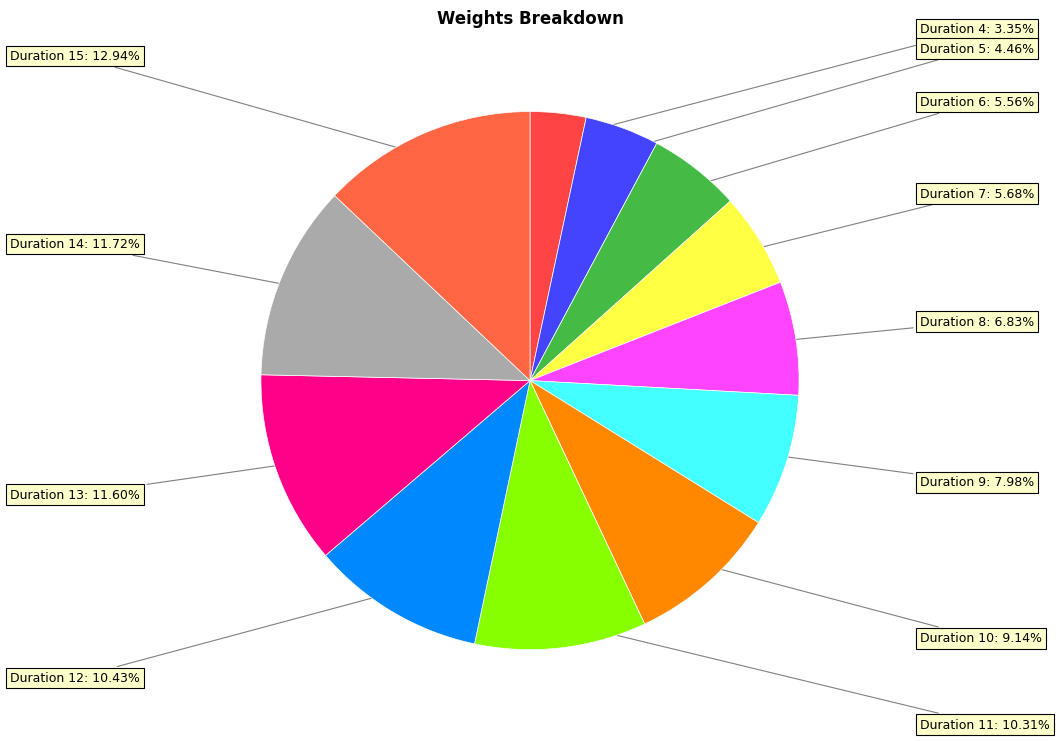

To the nearest percent, what is the combined percentage of Duration 6 and Duration 4?

9%